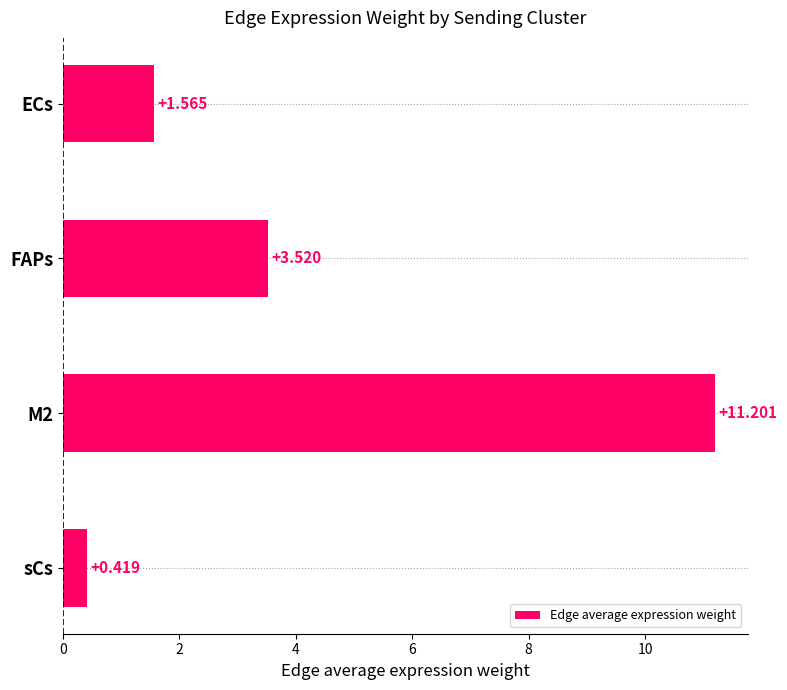

Where is the data nearest to the value 5?

FAPs